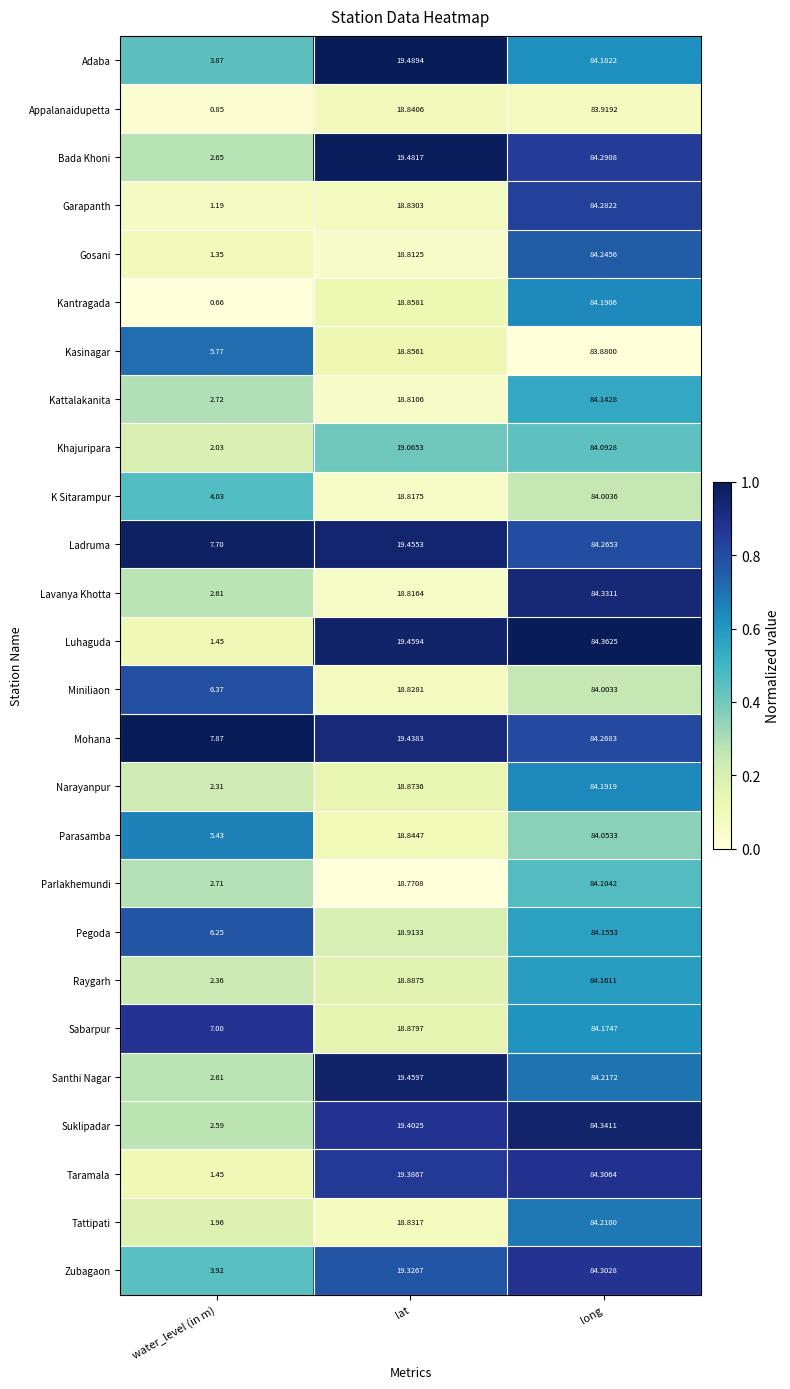

Rank the categories by Zubagaon value from highest to lowest.

long, lat, water_level (in m)